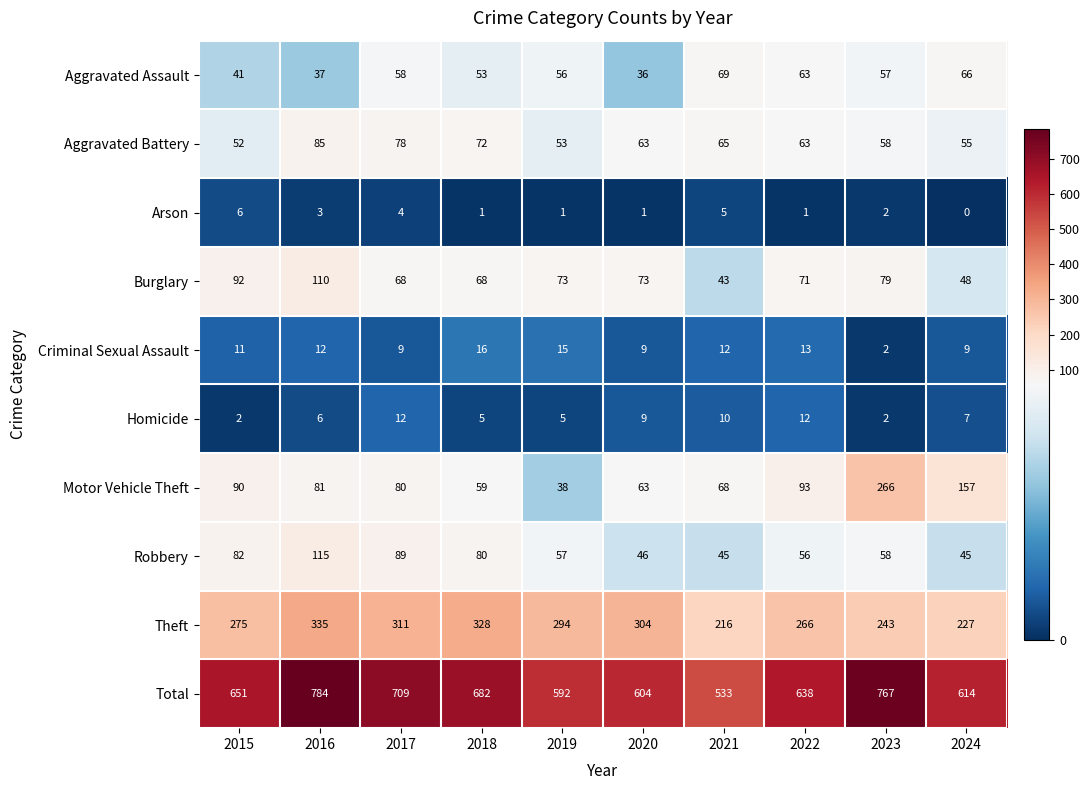

Between 2016 and 2023, which series saw the biggest shift?

Motor Vehicle Theft